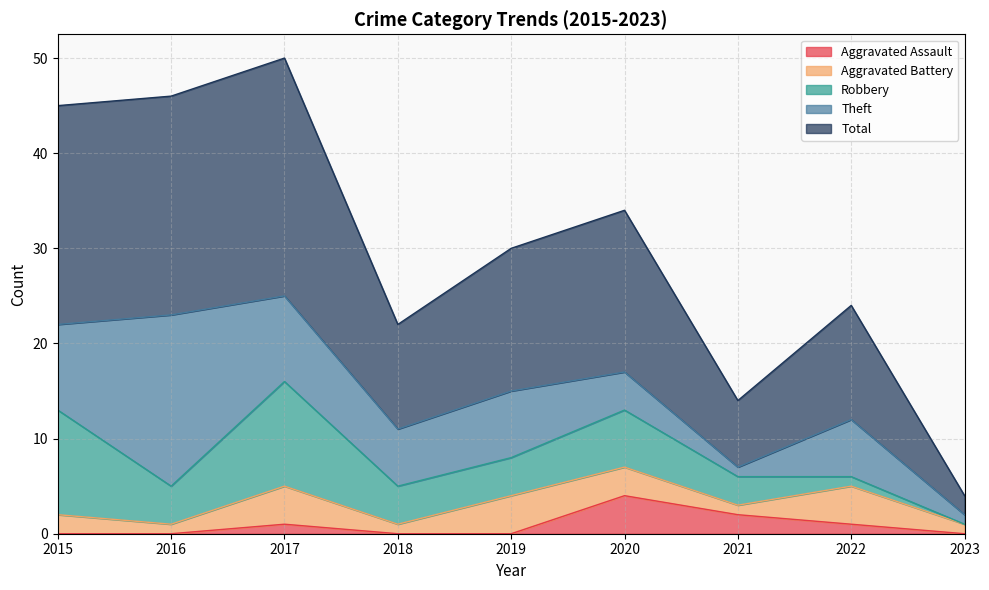

True or false: Theft and Total intersect in this chart.

False